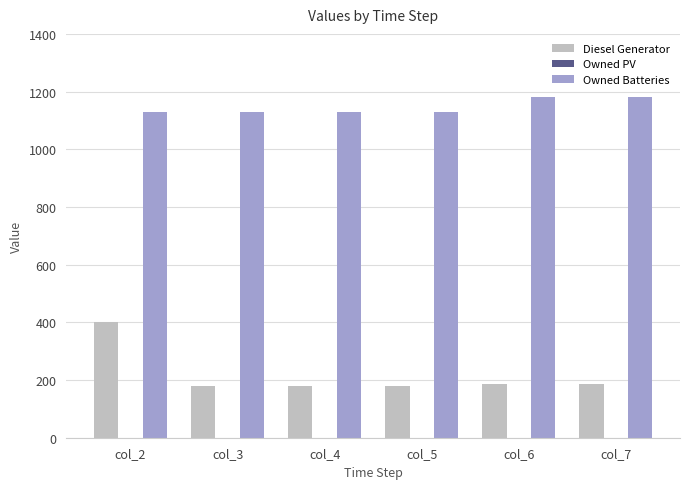

Reading left to right, extract all data points from this chart.

Diesel Generator: 400	181	181	181	187	187
Owned Batteries: 1129	1129	1129	1129	1180	1180